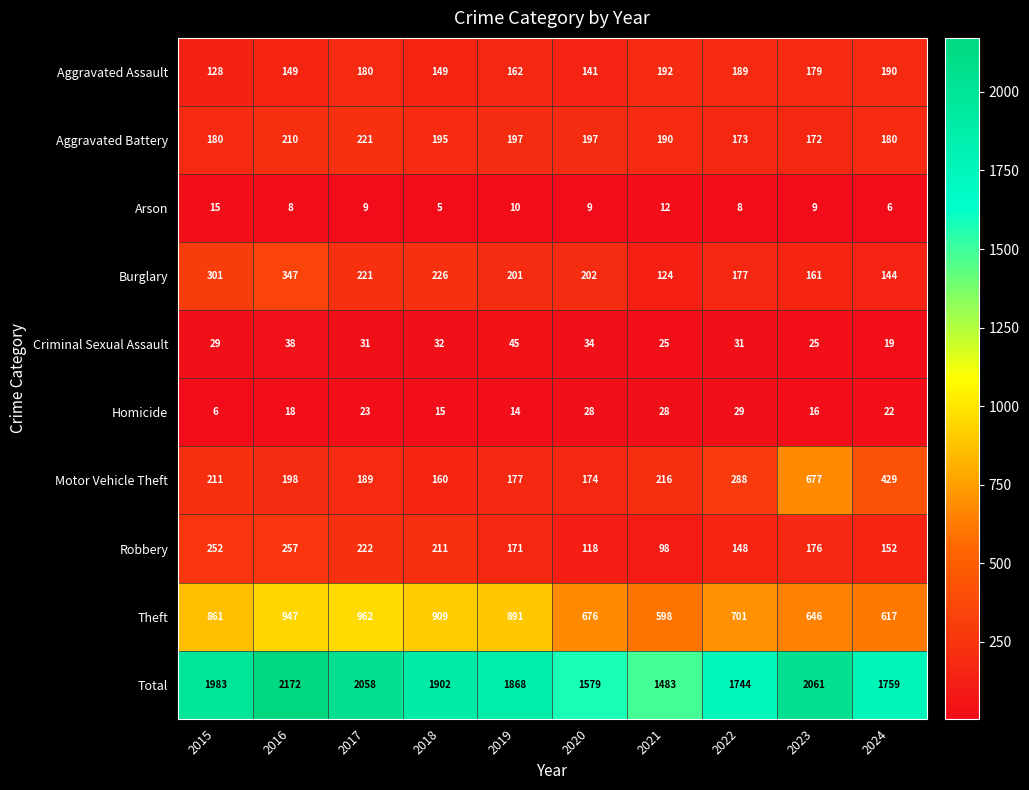

Count the number of data series in this chart.

10